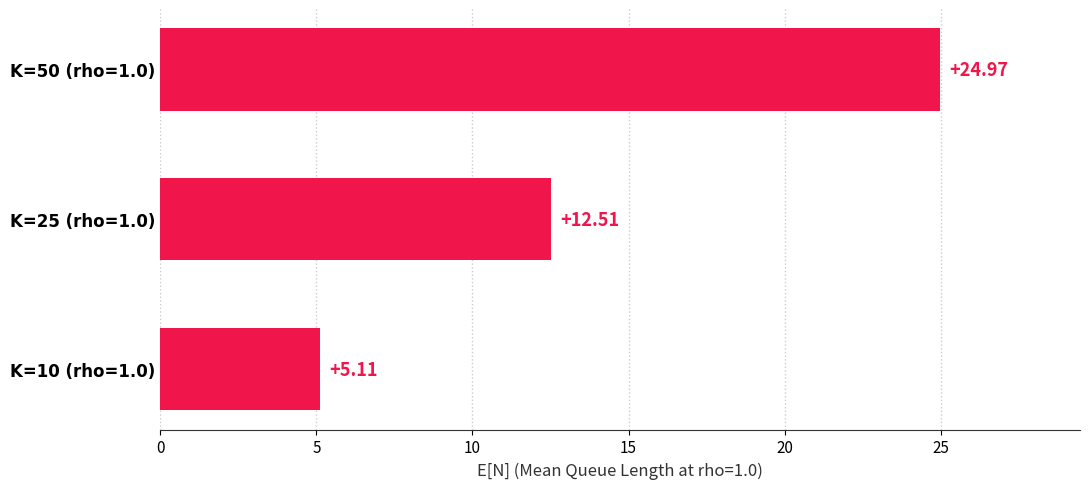

List the labels in order of value, smallest first.

K=10 (rho=1.0), K=25 (rho=1.0), K=50 (rho=1.0)